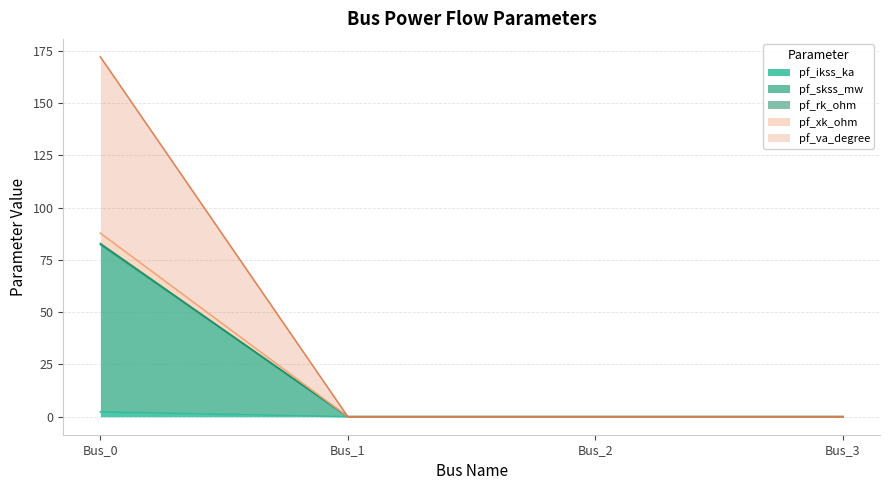

What is the spread (max minus min) of values at Bus_0?

169.8